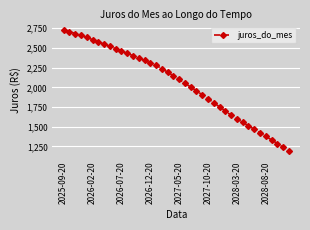

What is the smallest value displayed?

1193.1